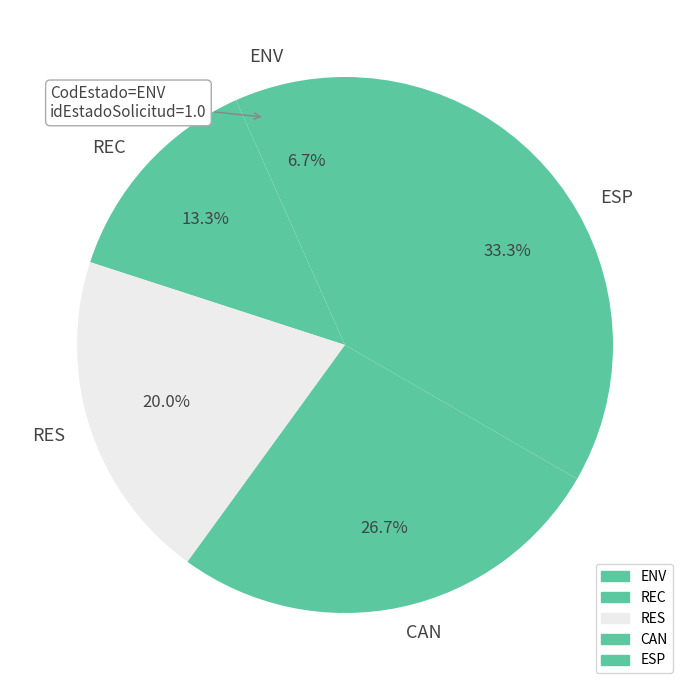

To the nearest percent, what is the difference between the largest and smallest slice percentages?

27%